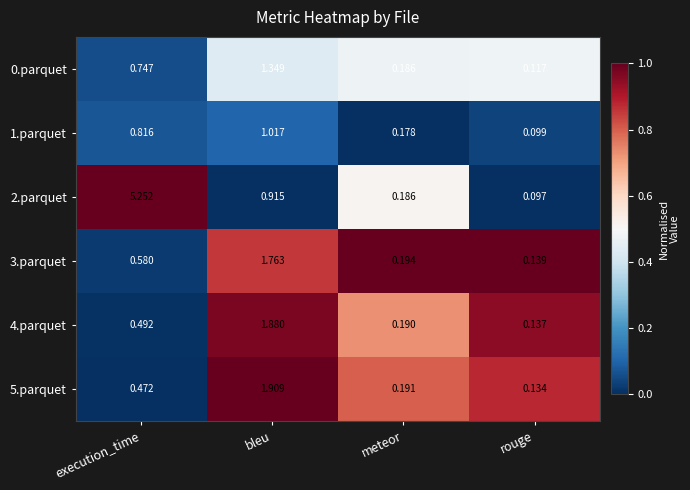

Which category has the lowest value in the 1.parquet series?

rouge